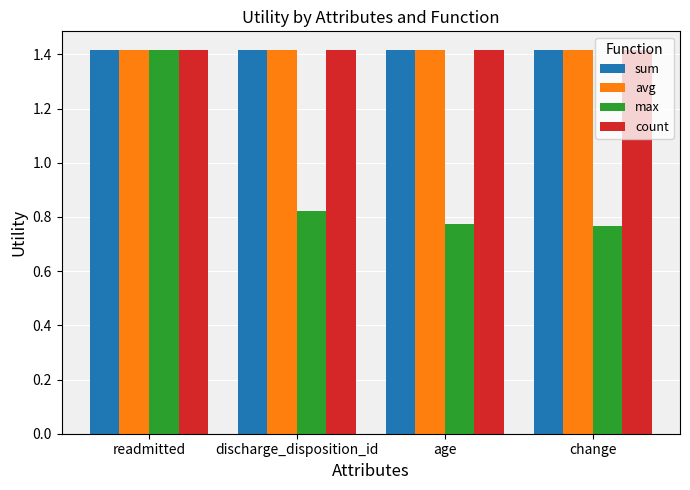

Which series has the largest range (max minus min)?

max